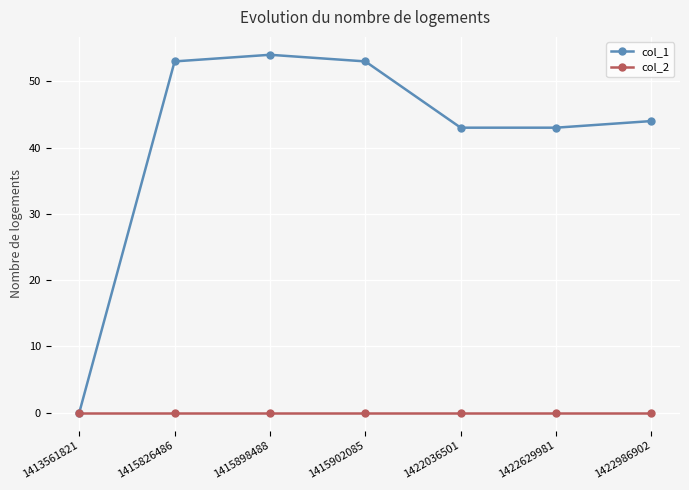

What is the difference between the maximum and second lowest values in the col_1 series?

11